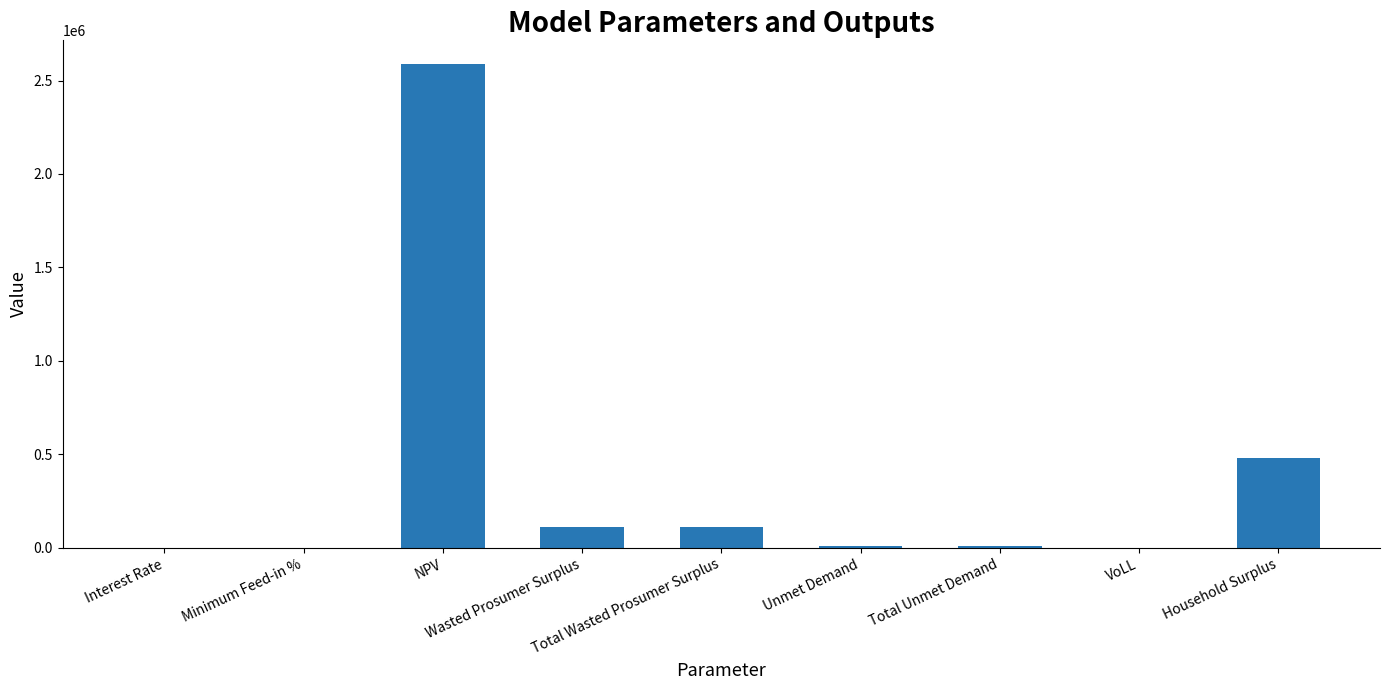

What is the sum of all values?

3305204.6